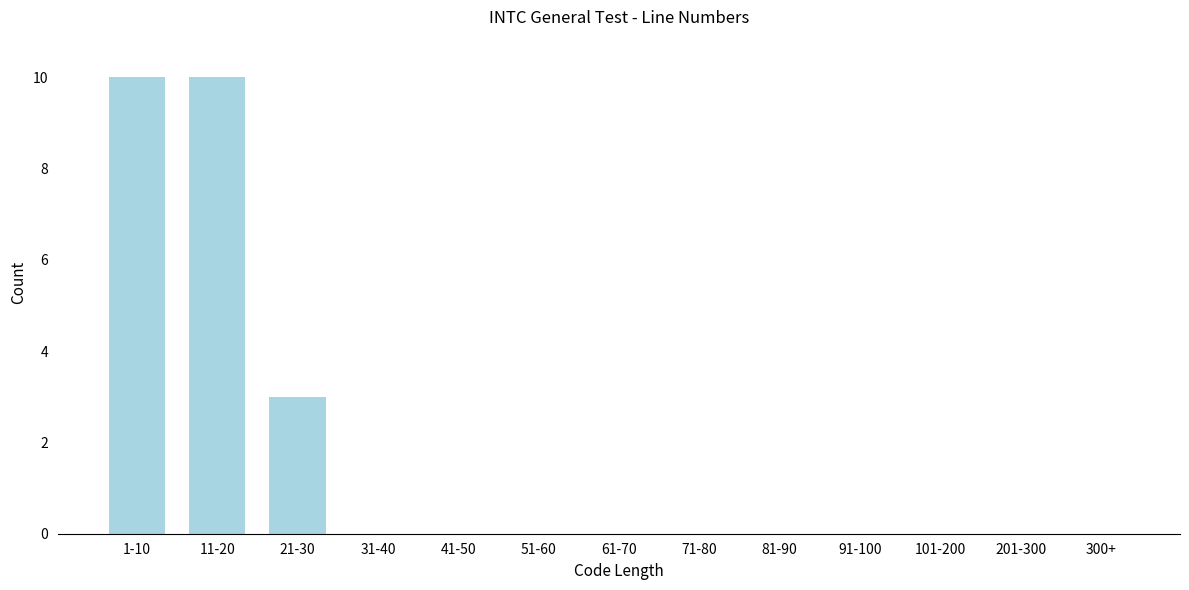

Reading left to right, list all the values displayed in this chart.

1-10=10	11-20=10	21-30=3	31-40=0	41-50=0	51-60=0	61-70=0	71-80=0	81-90=0	91-100=0	101-200=0	201-300=0	300+=0